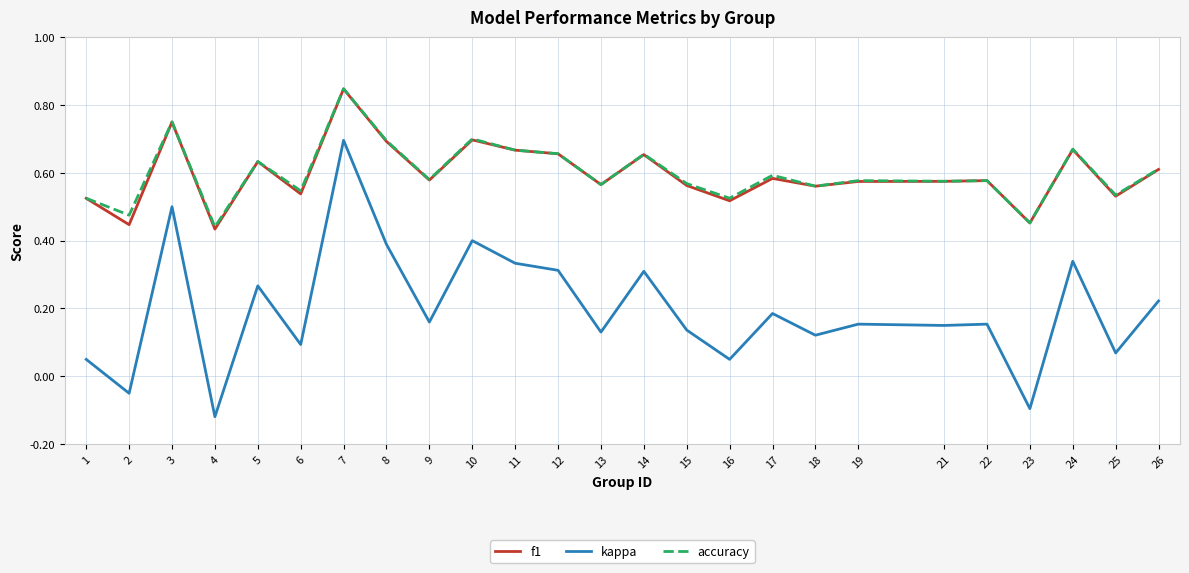

What is the sum of all f1 values?

14.9